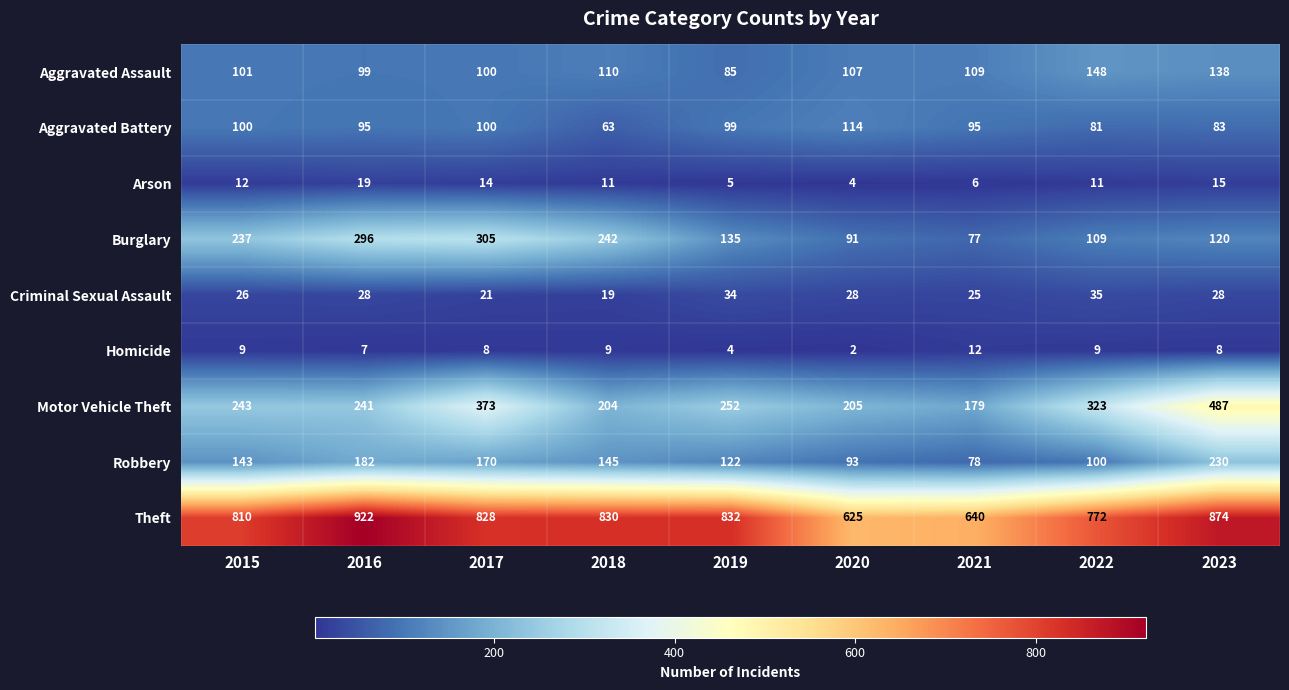

How many data points in Aggravated Assault are less than 107?

4